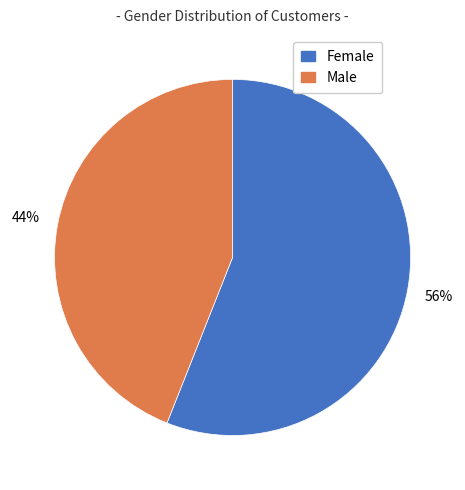

Is the sum of Male and Female greater than half?

Yes